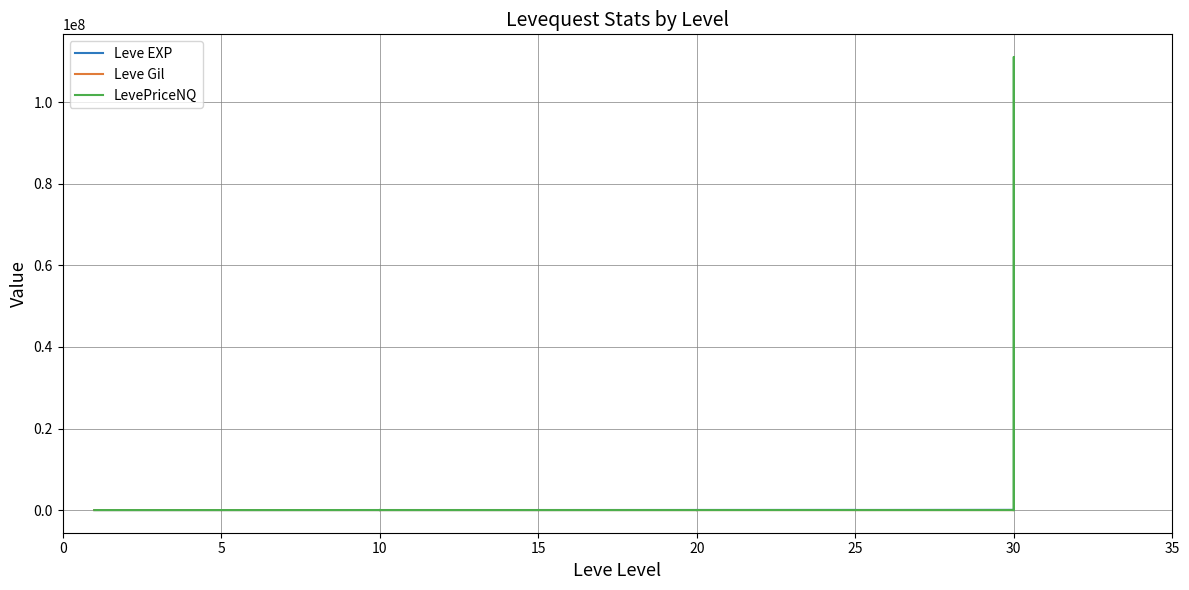

True or false: Leve EXP has more than 1 interior local peaks.

True